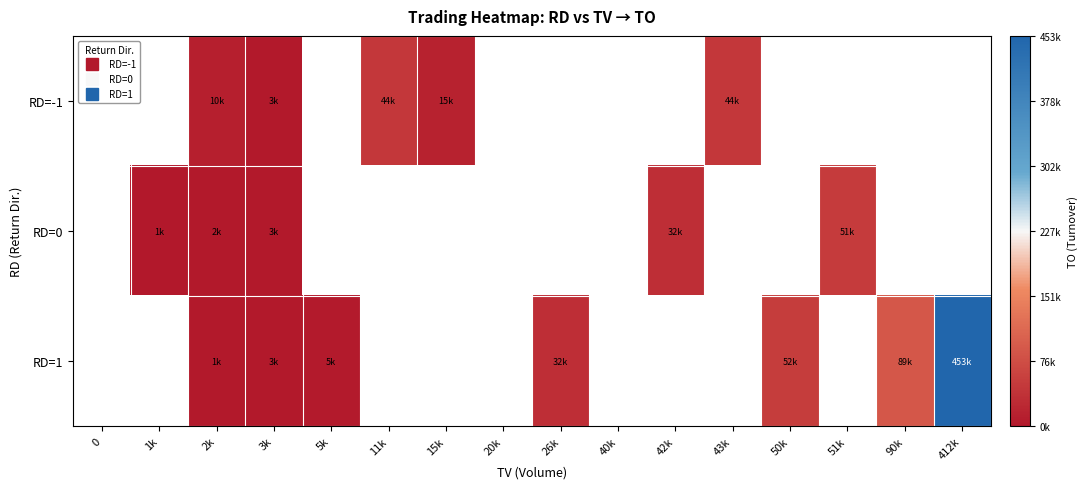

List the series in order of their peak value, lowest first.

RD=-1, RD=0, RD=1